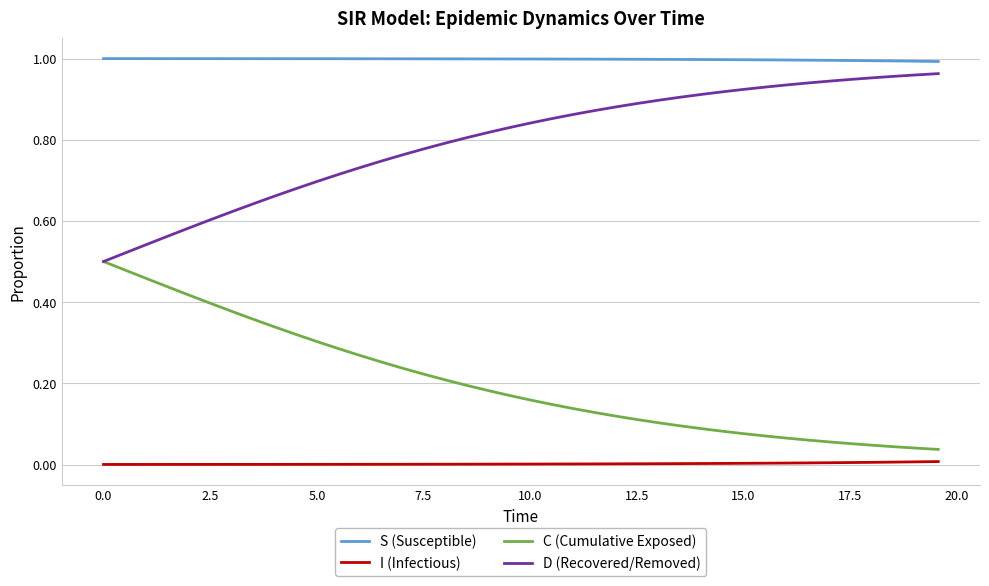

Rank the series by their average value, from highest to lowest.

S (Susceptible), D (Recovered/Removed), C (Cumulative Exposed), I (Infectious)